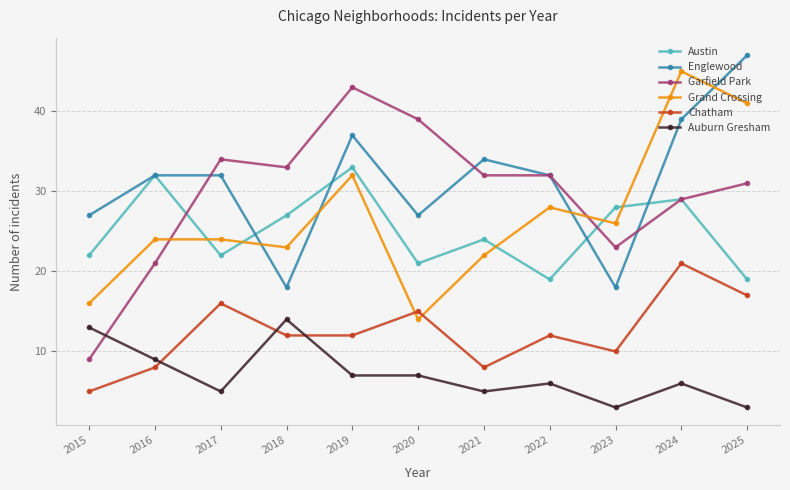

Rank the series at 2023 from highest to lowest value.

Austin, Grand Crossing, Garfield Park, Englewood, Chatham, Auburn Gresham